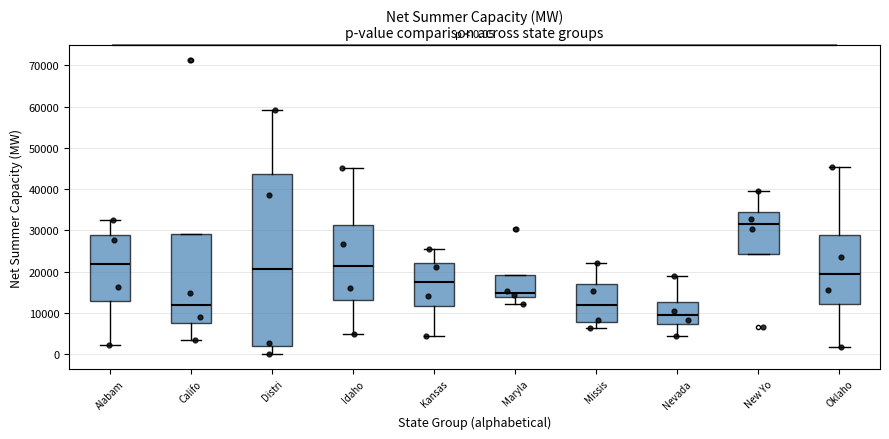

Which box has the highest median line?

New Yo